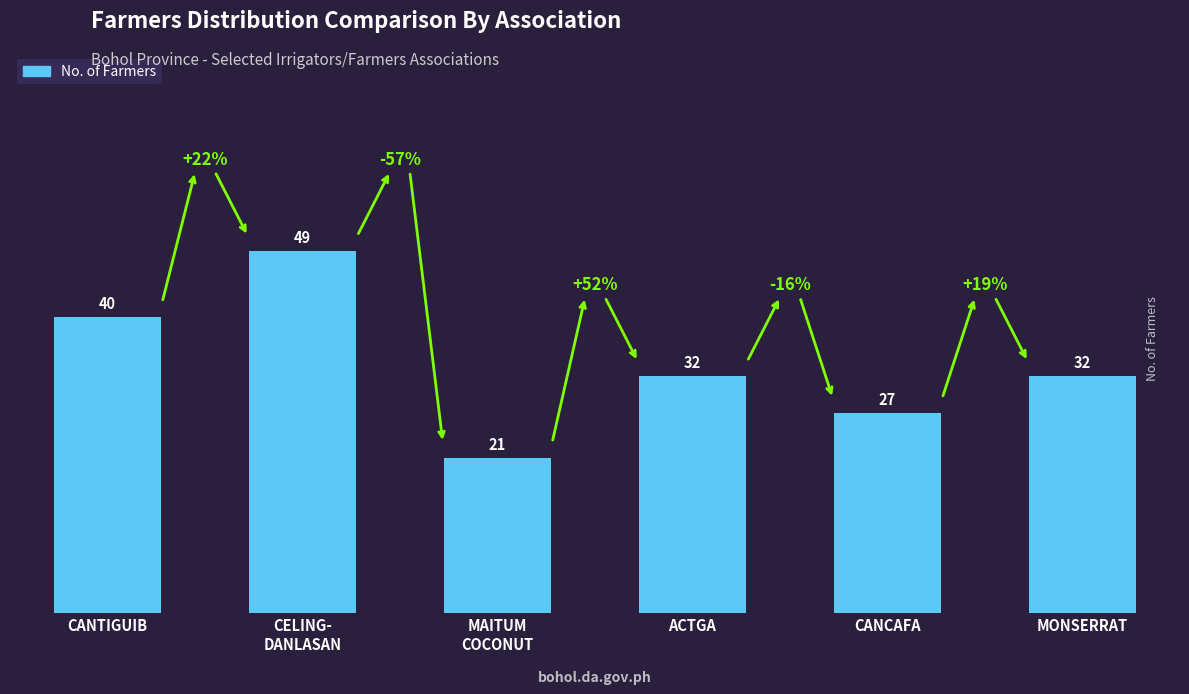

What is the label of the 5th bar from the left?

CANCAFA